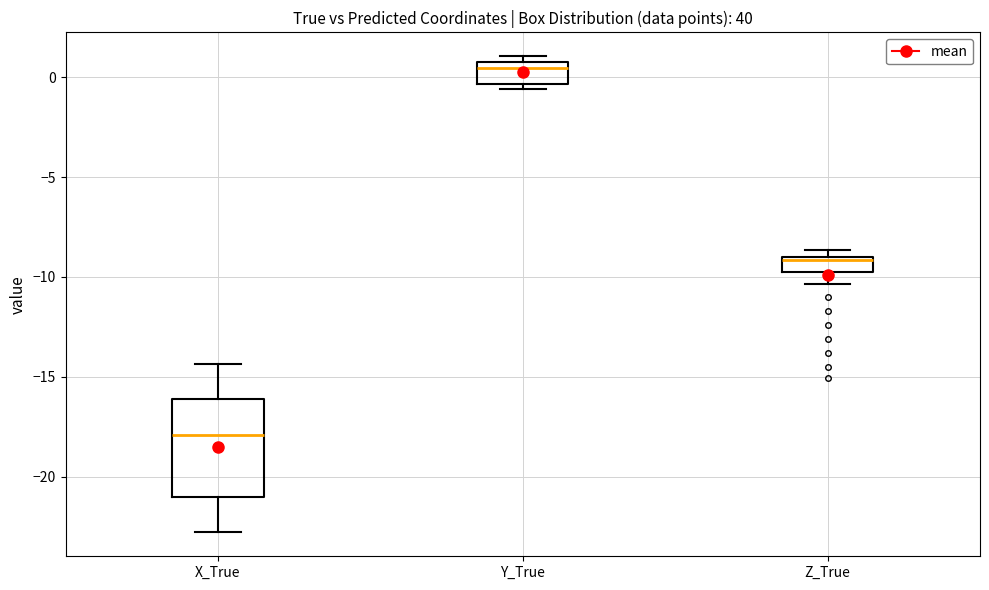

Which box's median line is the lowest?

X_True